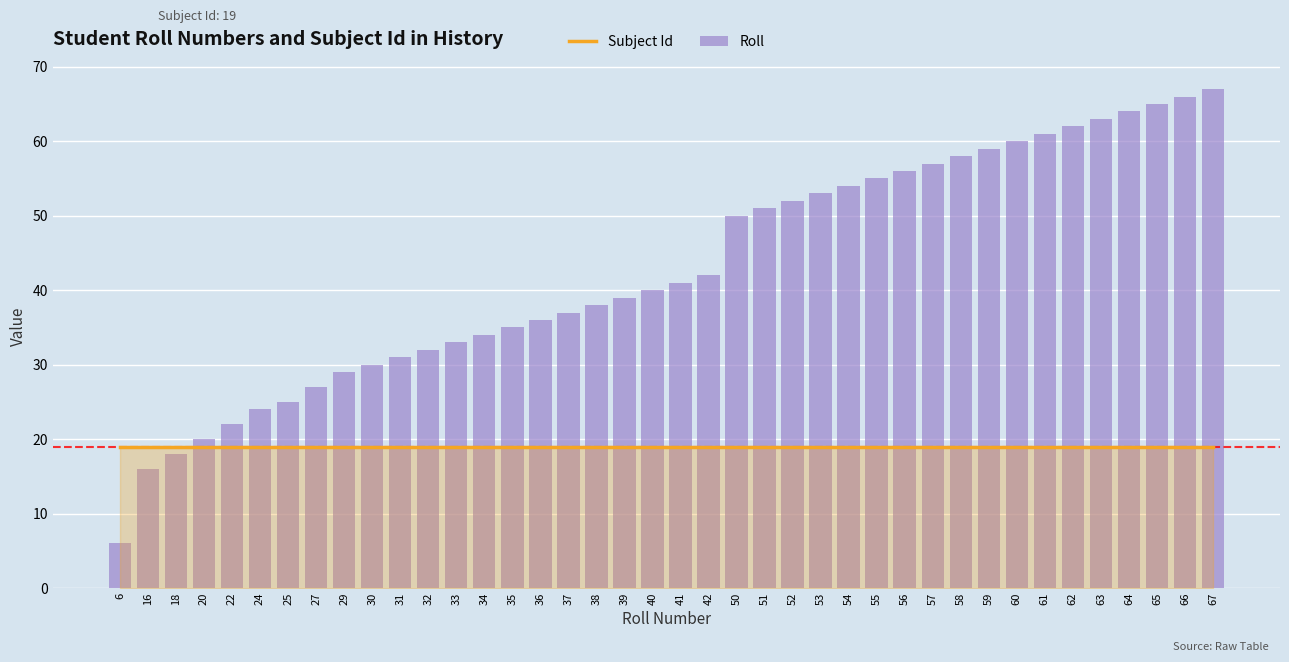

What is the difference between the Roll values at 53 and 52?

1